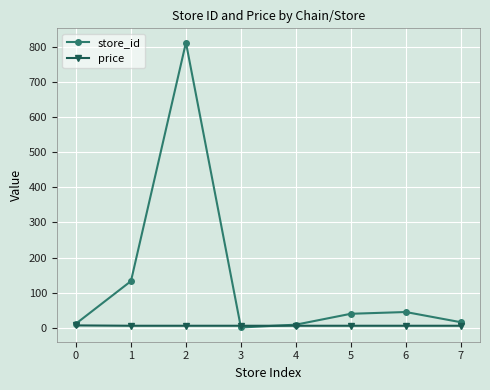

Read the price value at 6.

5.9